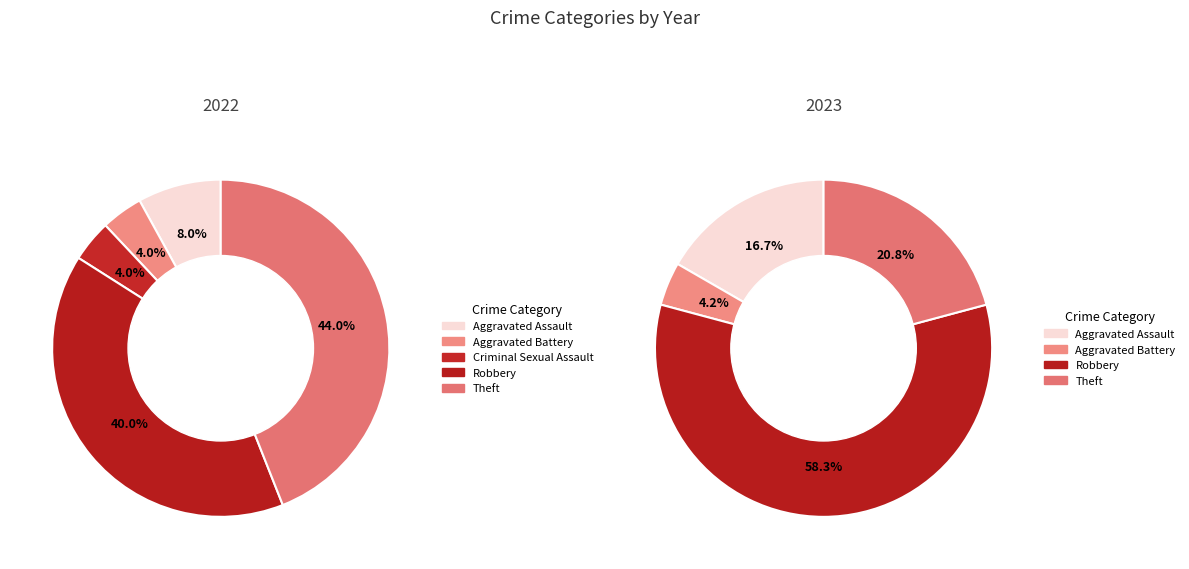

Which series has the largest range (max minus min)?

values_2023